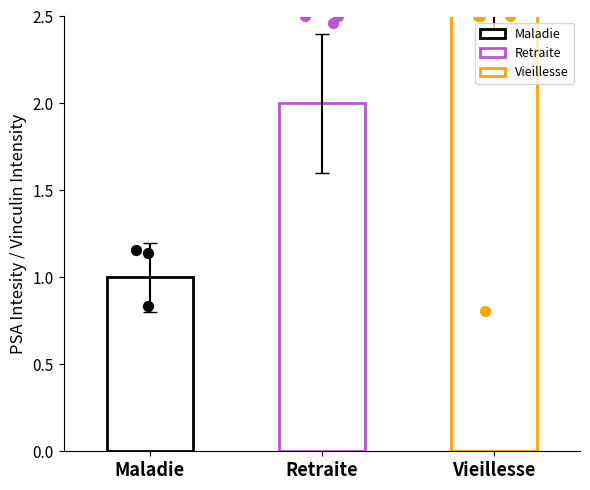

Between Maladie and Vieillesse, which is larger?

Vieillesse